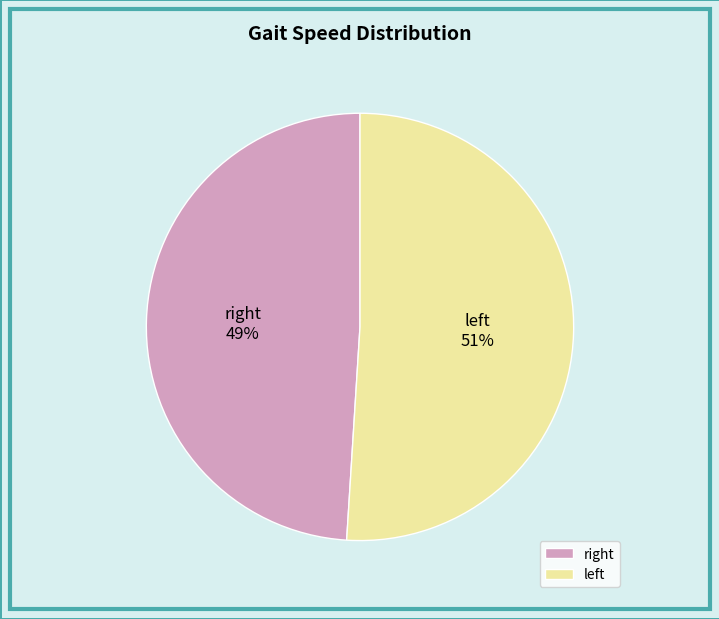

Count the number of slices in the pie.

2